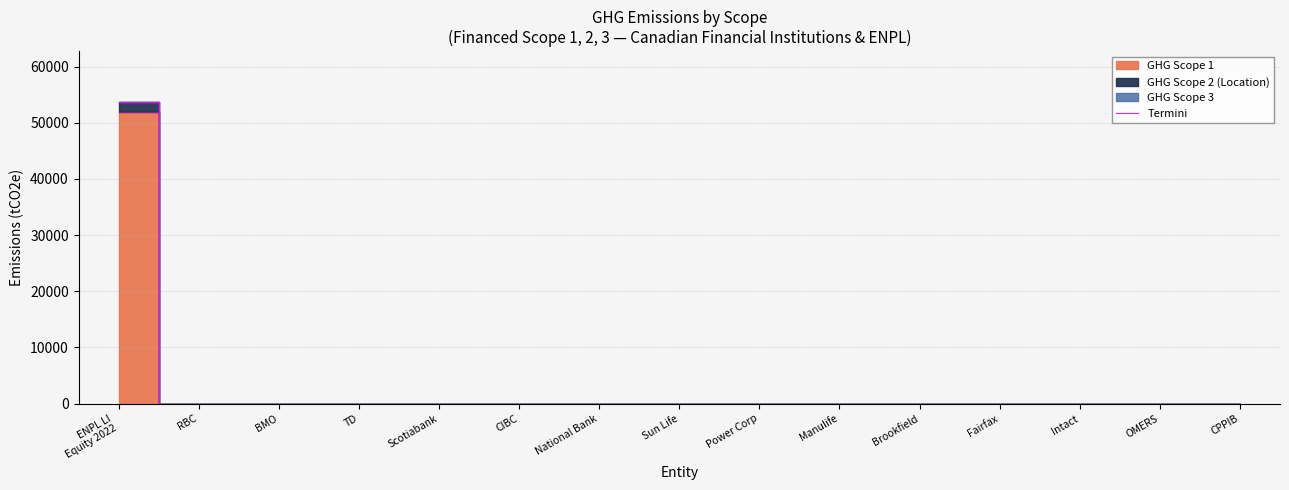

Reading right to left, extract all data points from this chart.

CPPIB=0	OMERS=0	Intact=0	Fairfax=0	Brookfield=0	Manulife=0	Power Corp=0	Sun Life=0	National Bank=0	CIBC=0	Scotiabank=0	TD=0	BMO=0	RBC=0	ENPL LI
Equity 2022=53700